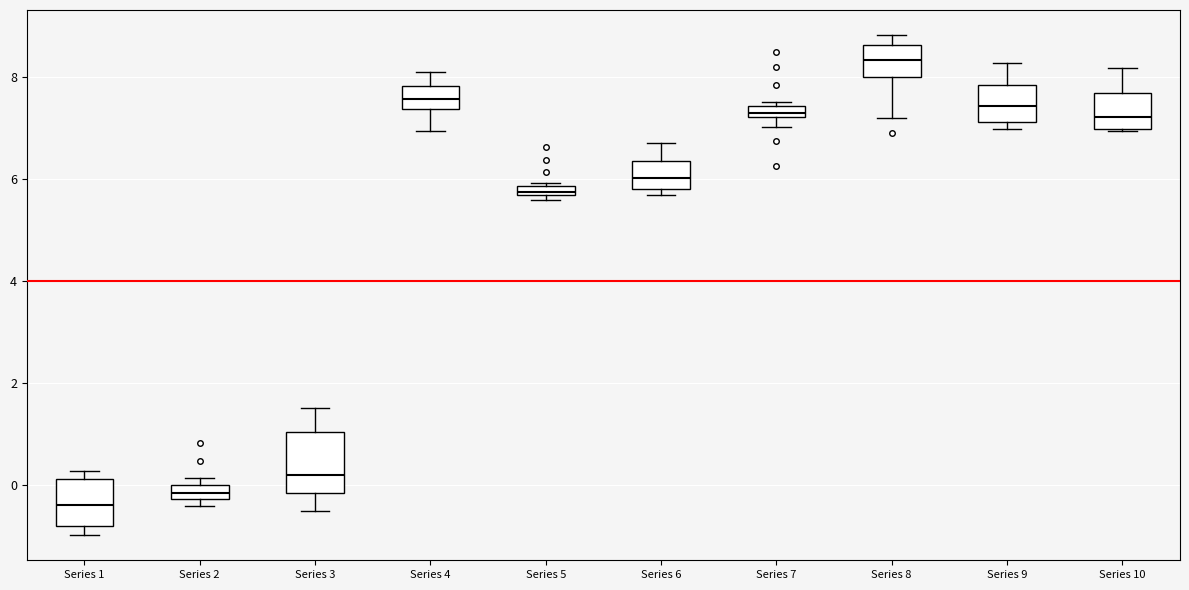

Comparing the boxes themselves (not the whiskers), which one is the tallest?

Series 3